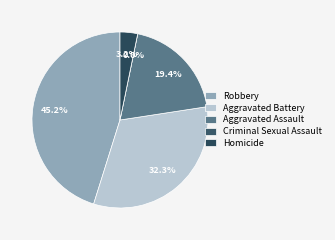

Which has a higher value, Homicide or Aggravated Battery?

Aggravated Battery